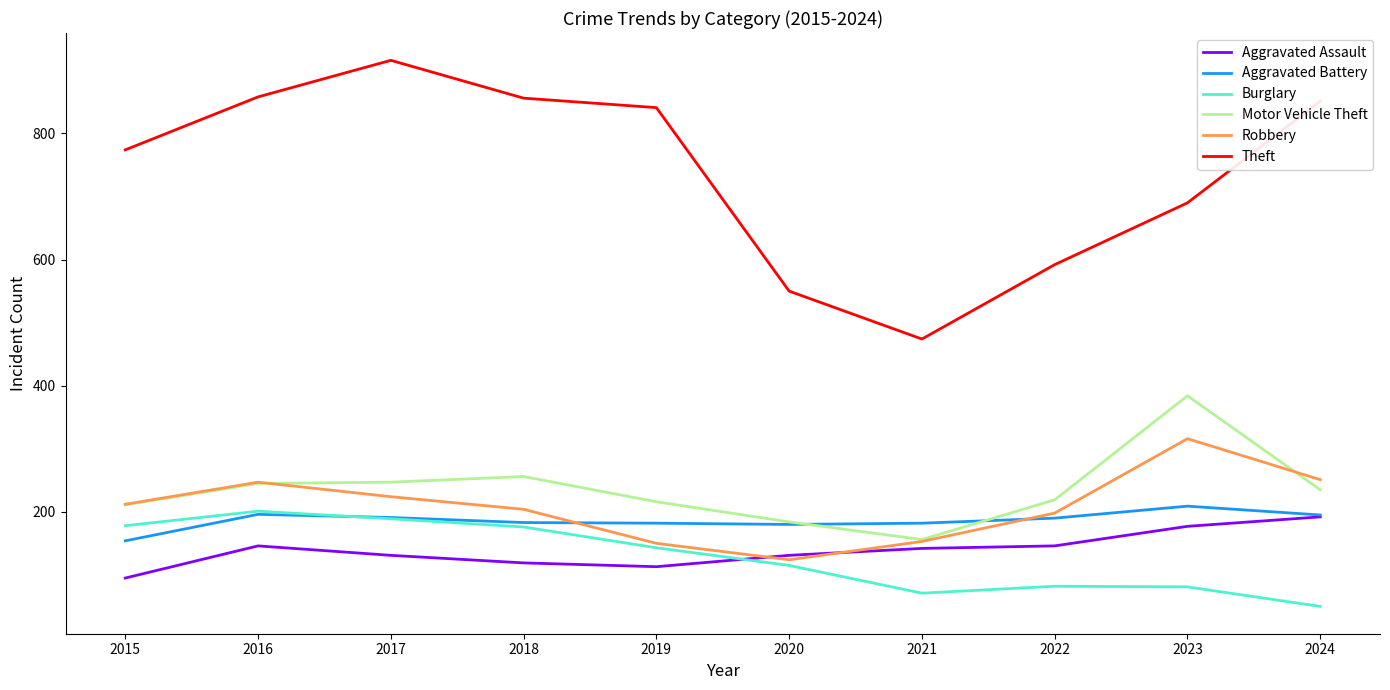

Does the chart display data point markers on the line(s)?

No